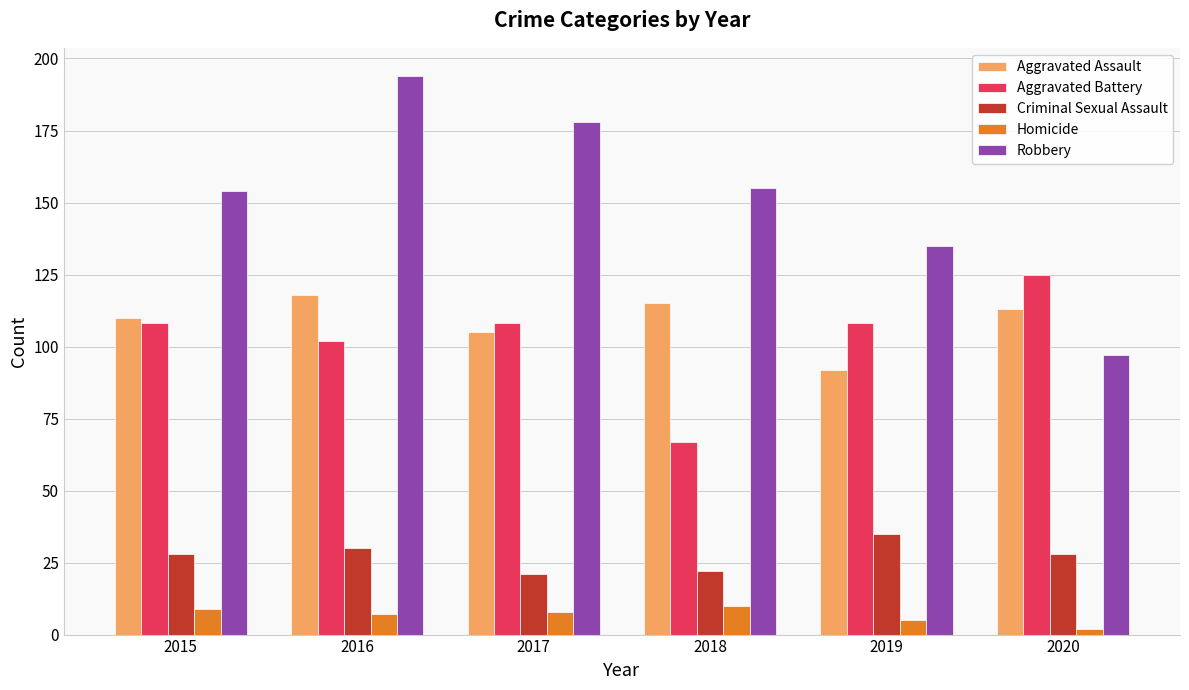

What are all the series names shown in the legend?

Aggravated Assault, Aggravated Battery, Criminal Sexual Assault, Homicide, Robbery